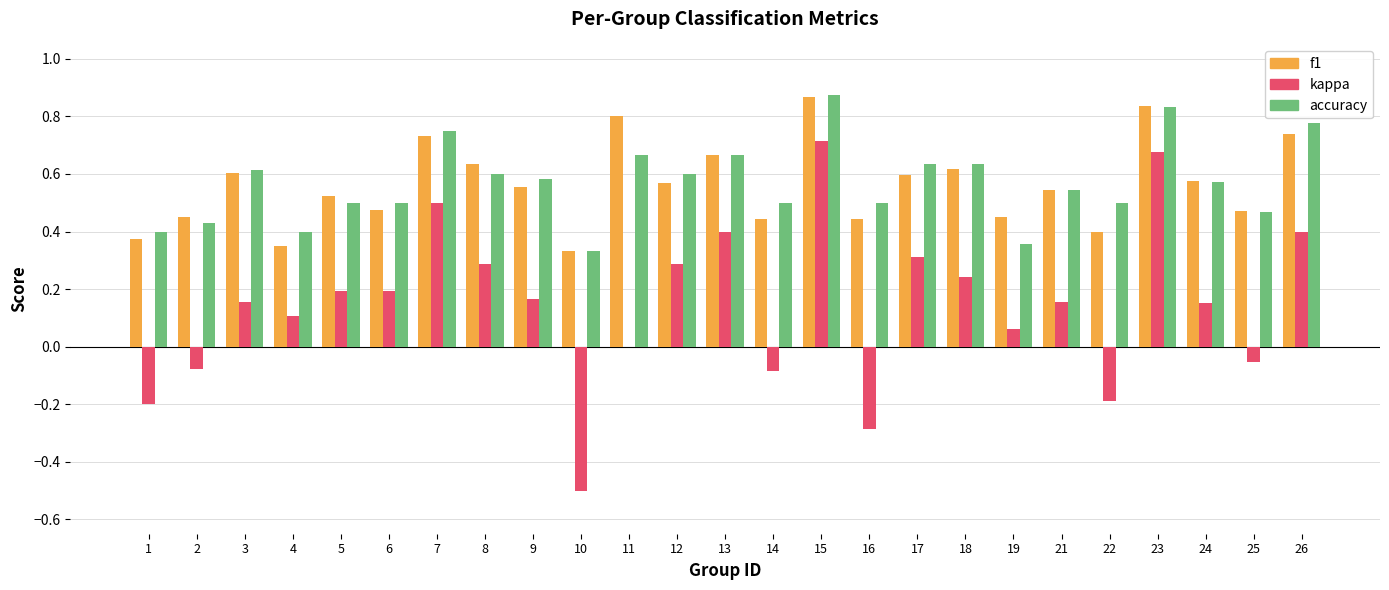

At which category is the sum across all series the highest?

15